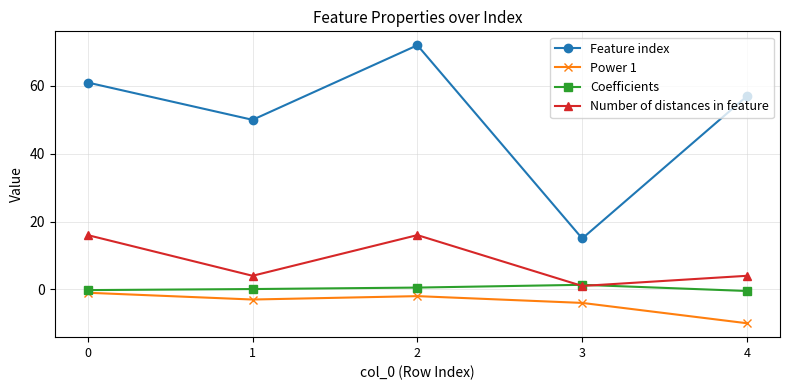

In Number of distances in feature, how many points are higher than both neighbors (excluding endpoints)?

1